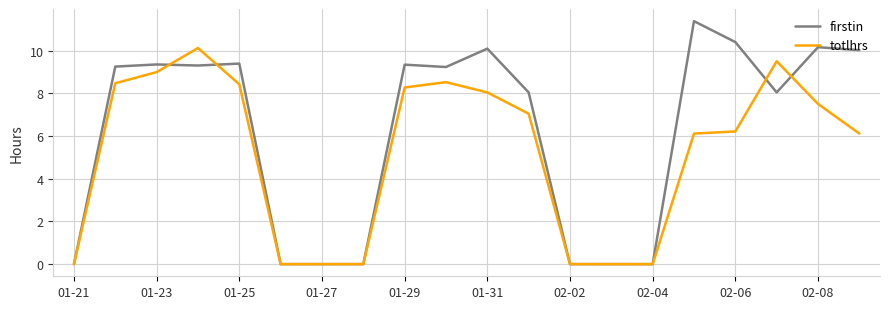

In totlhrs, how many points are higher than both neighbors (excluding endpoints)?

3